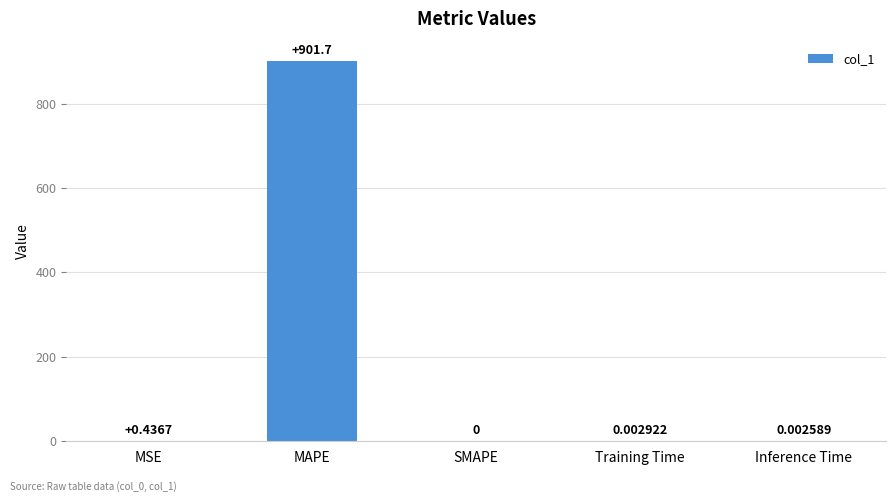

Which has a higher value, Inference Time or Training Time?

Training Time